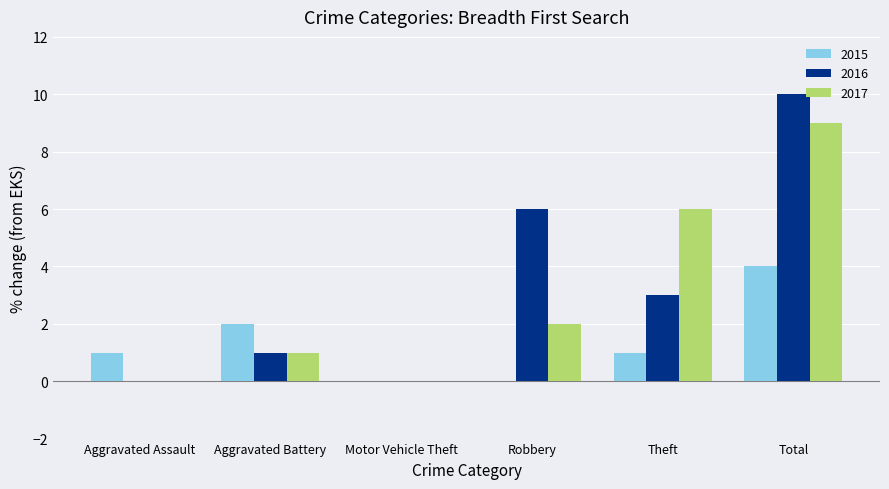

Between Aggravated Battery and Theft, which series saw the biggest shift?

2017